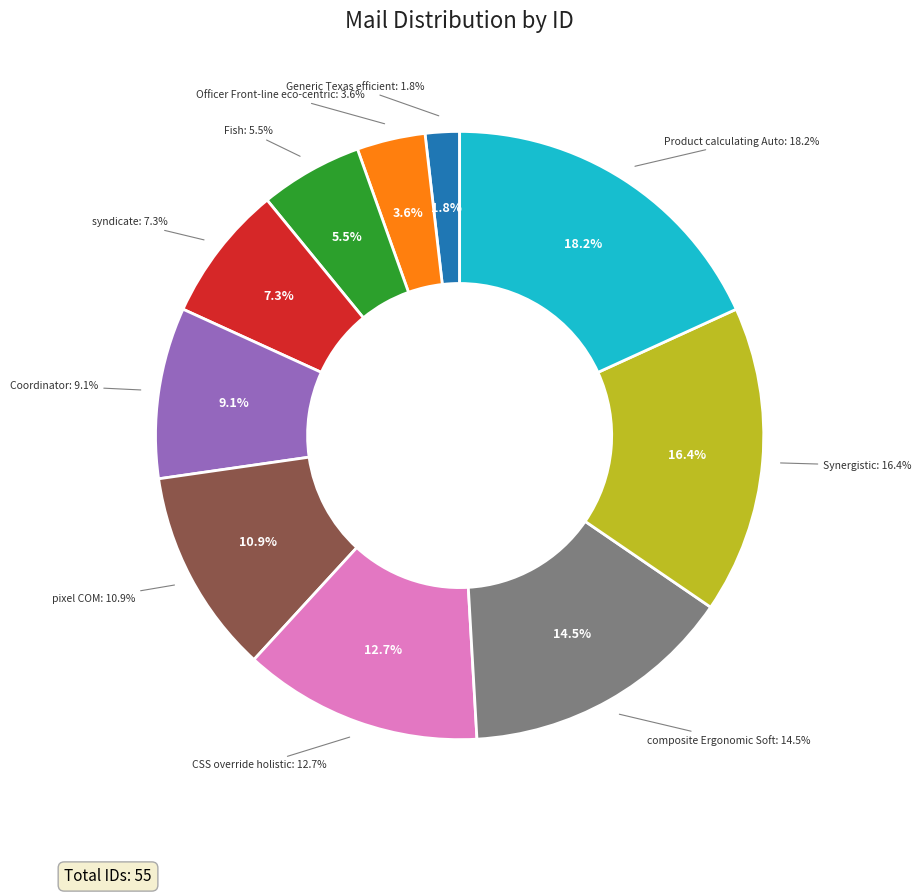

To the nearest percent, what portion does CSS override holistic represent?

13%